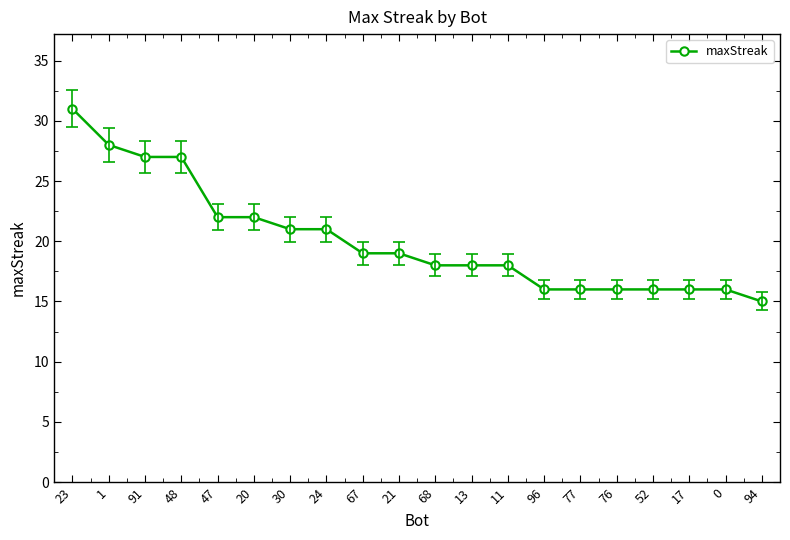

Reading right to left, extract all data points from this chart.

15	16	16	16	16	16	16	18	18	18	19	19	21	21	22	22	27	27	28	31